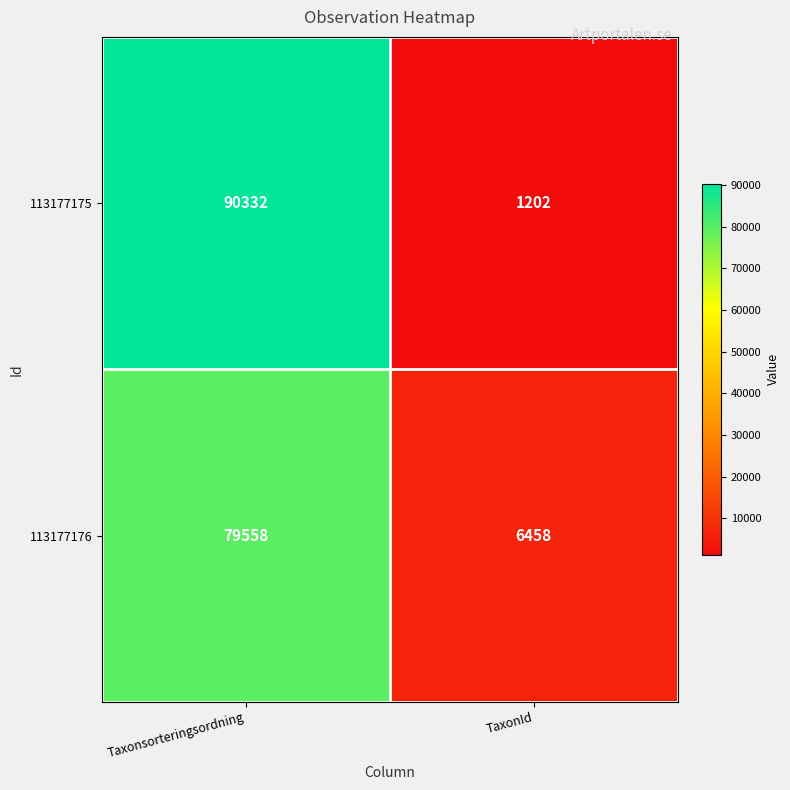

Which series has the largest range (max minus min)?

113177175